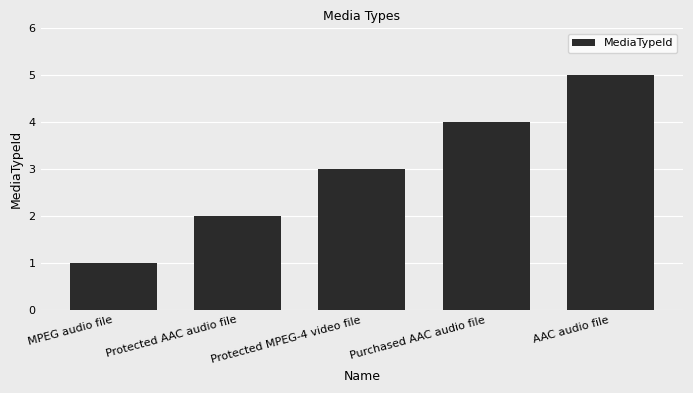

What is the label of the 1st bar from the right?

AAC audio file